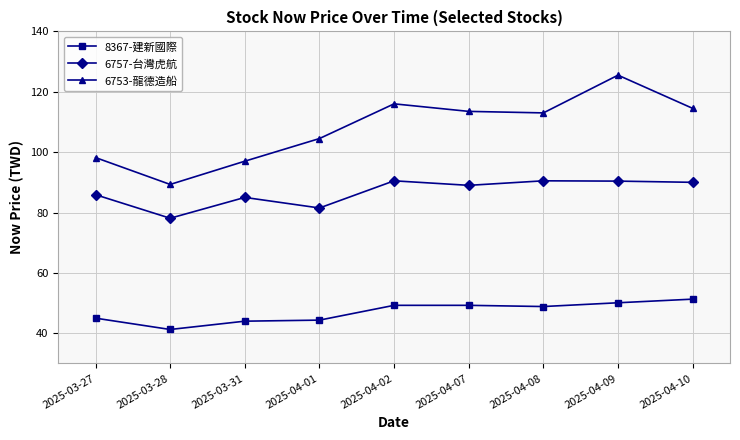

Does the chart have visible grid lines?

Yes